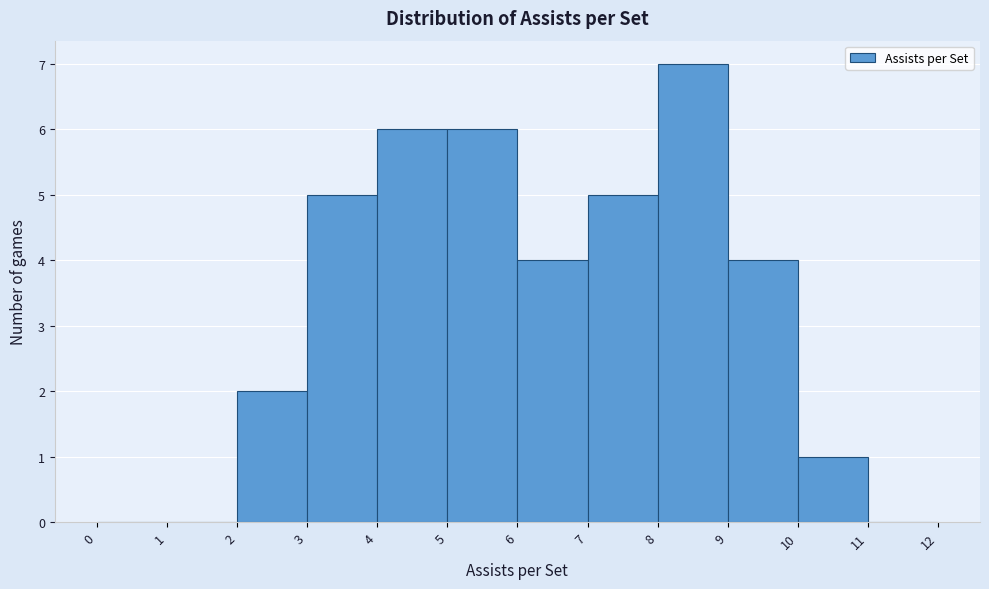

Reading left to right, transcribe this chart: for each bar, give the range it covers on the x-axis and its height. The values are not printed on the chart, so give them approximately, as read against the axis.

0 to 1: 0
1 to 2: 0
2 to 3: 2
3 to 4: 5
4 to 5: 6
5 to 6: 6
6 to 7: 4
7 to 8: 5
8 to 9: 7
9 to 10: 4
10 to 11: 1
11 to 12: 0